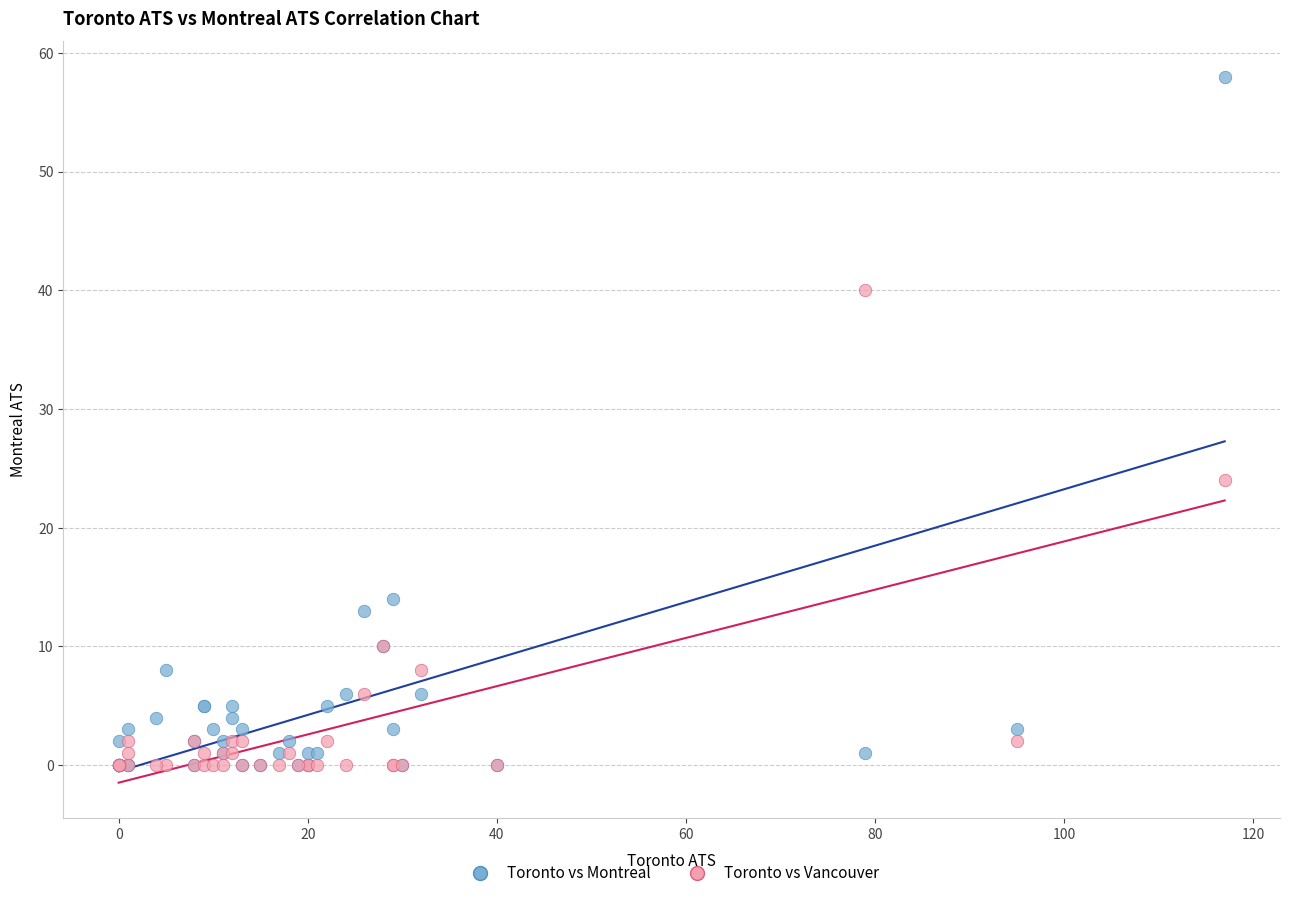

In the Toronto vs Vancouver series, what Y value is closest to 20?

24